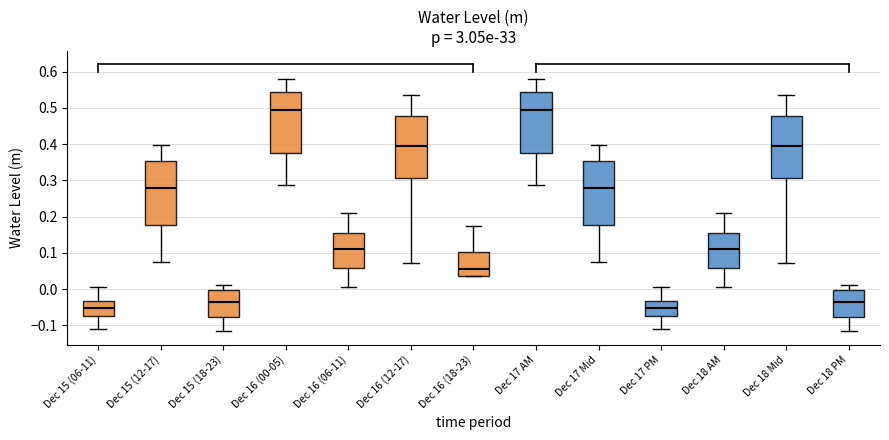

Where does the upper whisker of the box for Dec 15 (18-23) end on the y-axis? The values are not printed on the chart, so give them approximately, as read against the axis.

0.01